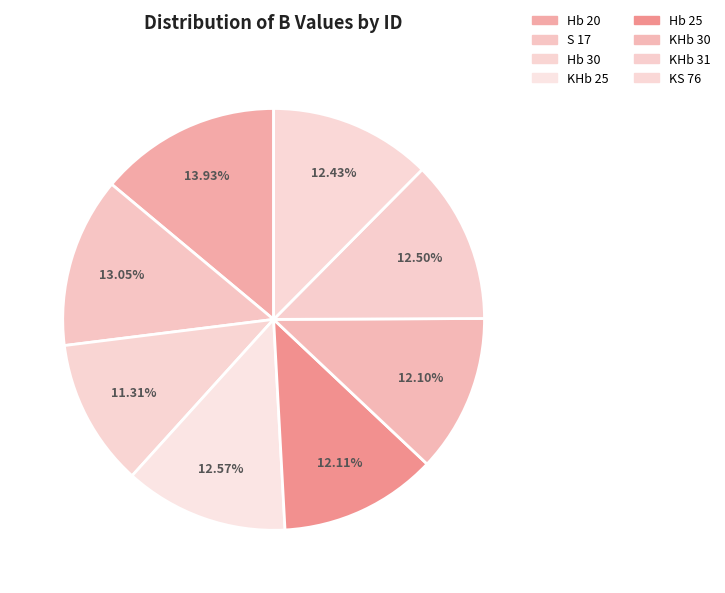

To the nearest percent, what percentage of the pie is Hb 20?

14%